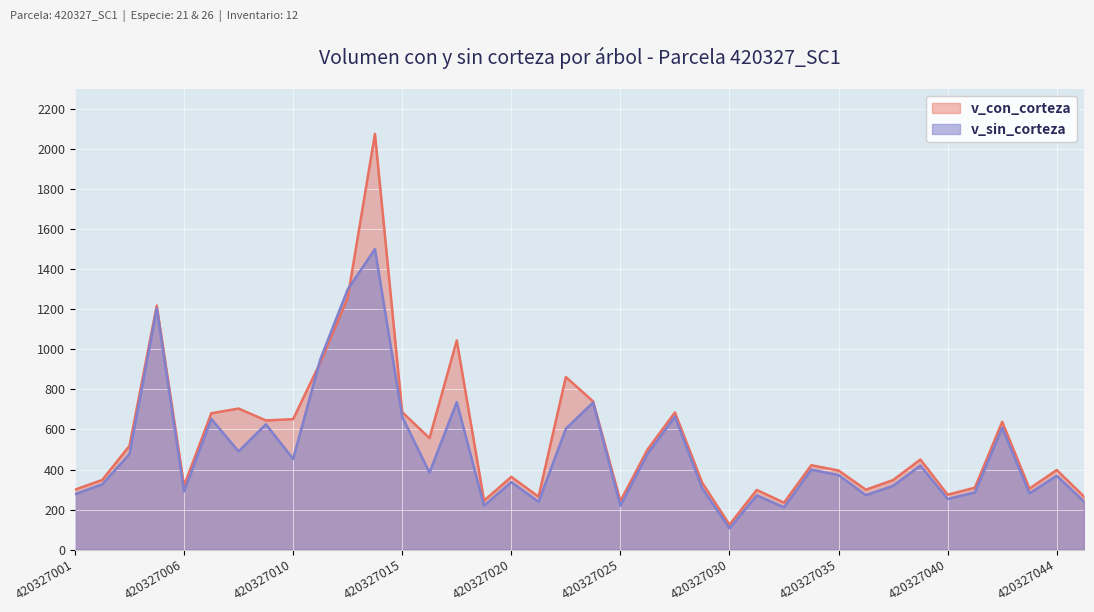

How many data points in v_sin_corteza are above 384?

19